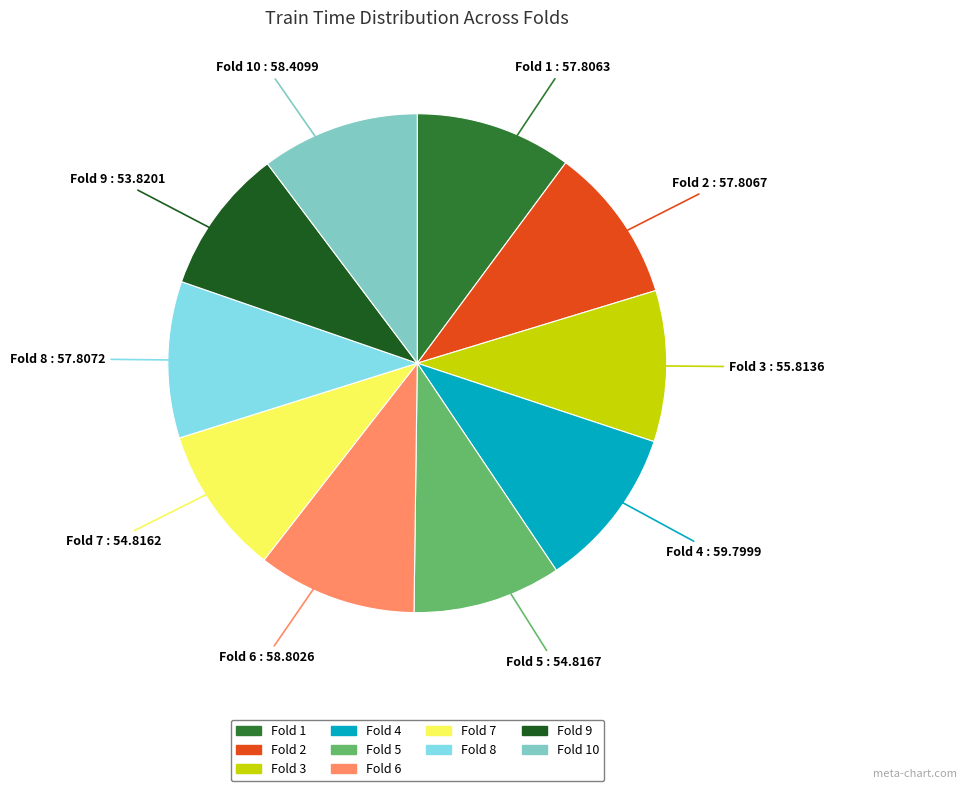

Is there a majority slice in this chart?

No